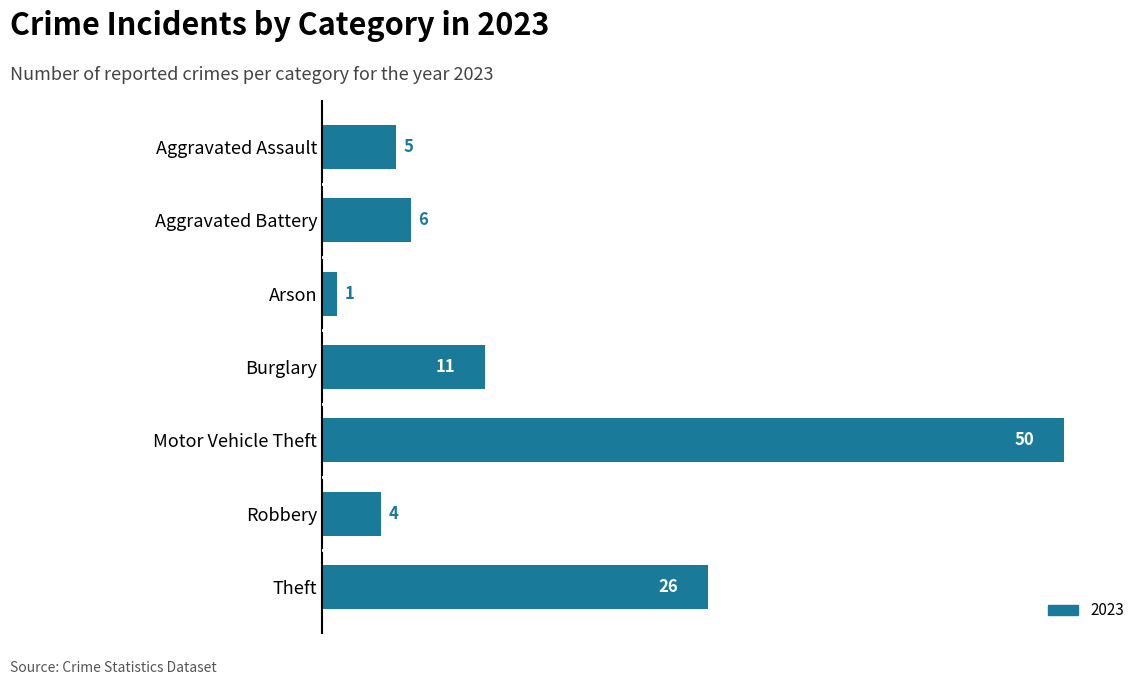

Reading top to bottom, what are all the values shown in this chart?

Aggravated Assault=5	Aggravated Battery=6	Arson=1	Burglary=11	Motor Vehicle Theft=50	Robbery=4	Theft=26